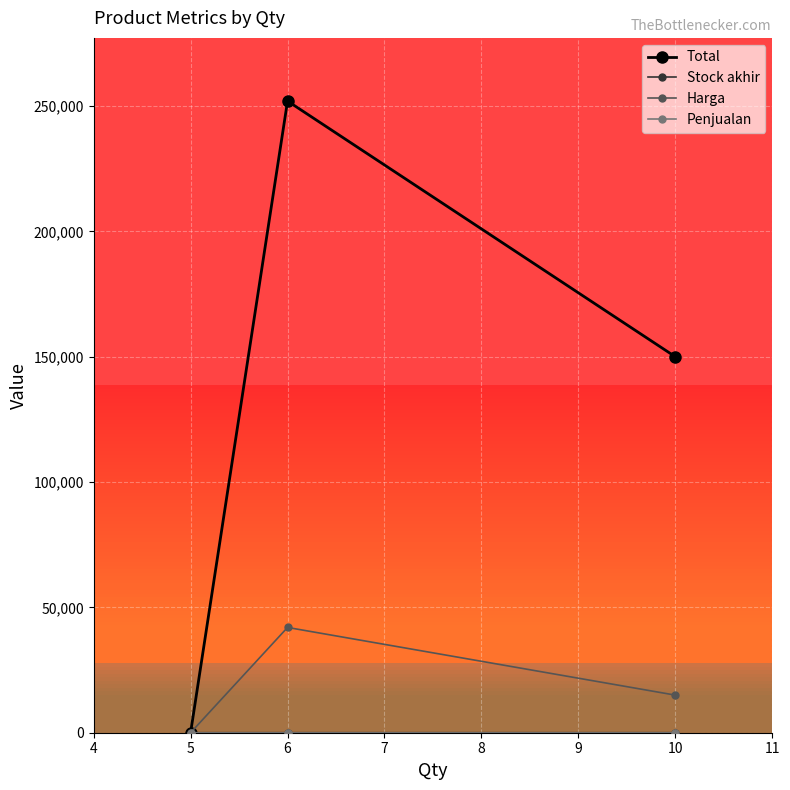

What is the maximum value shown in the chart?

252000